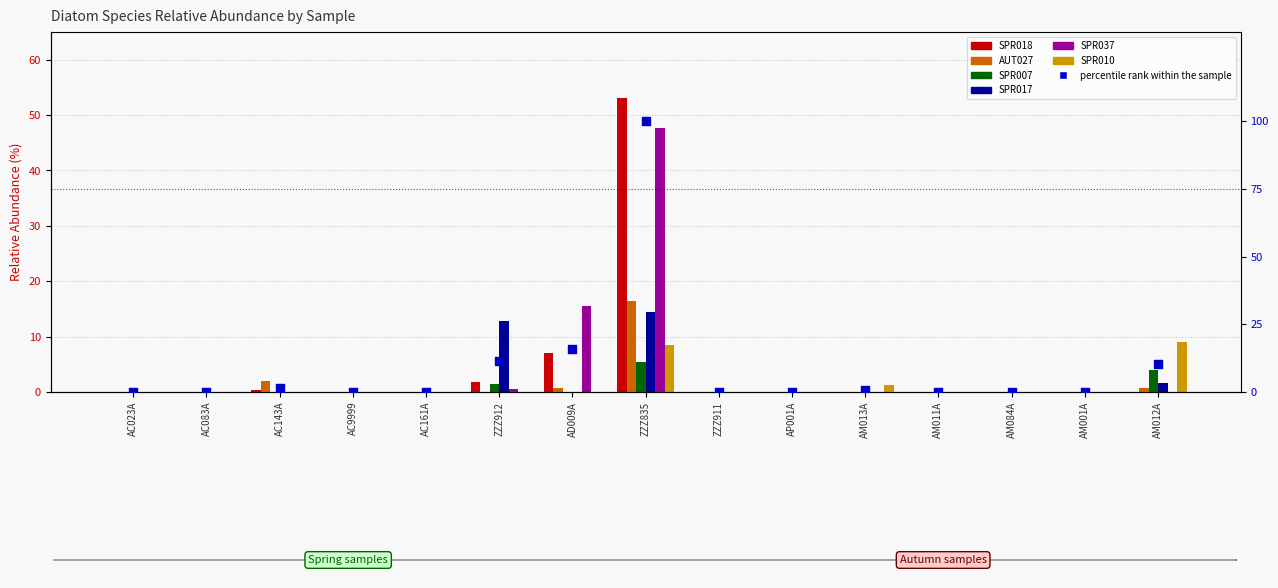

At how many categories does at least one series exceed 16?

1